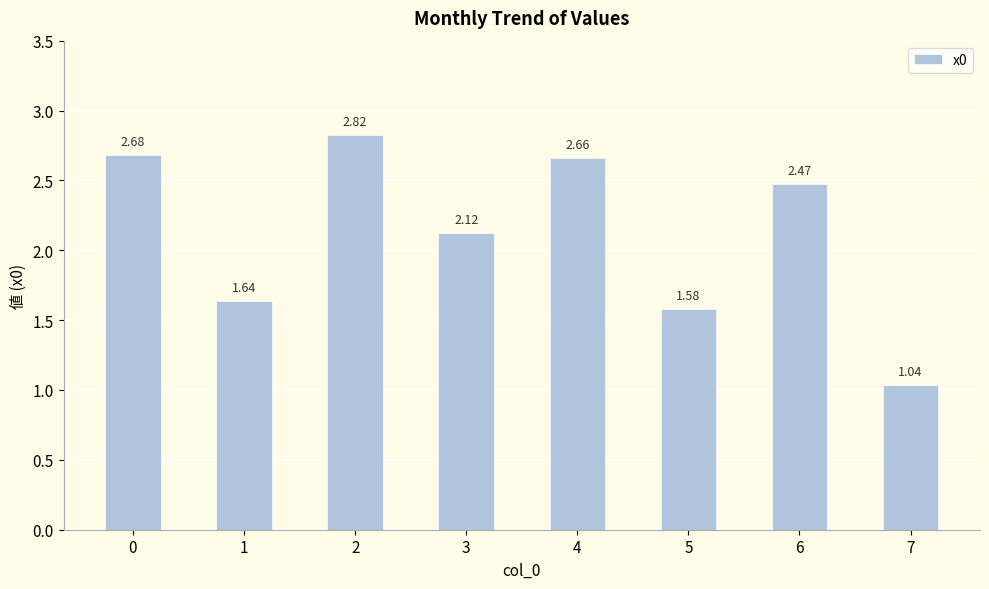

What is the change in value from 0 to 7?

-1.6